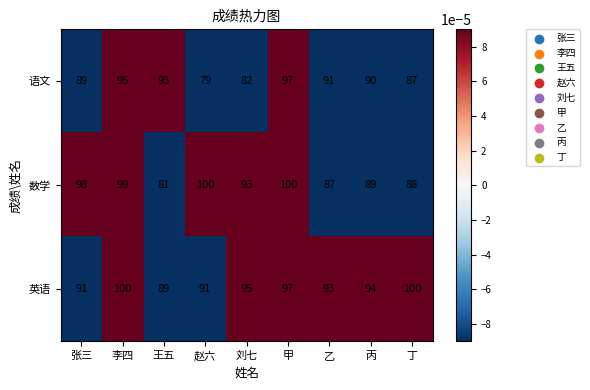

Which series changed the most between 张三 and 王五?

数学